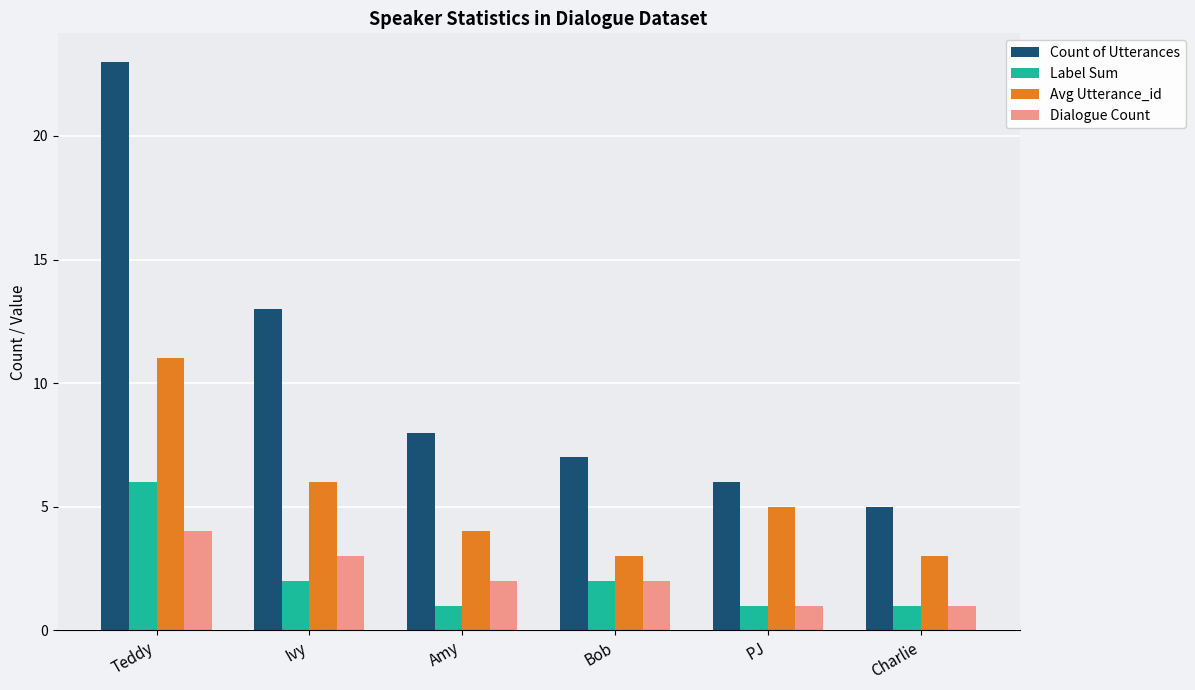

At which category is the sum across all series the highest?

Teddy